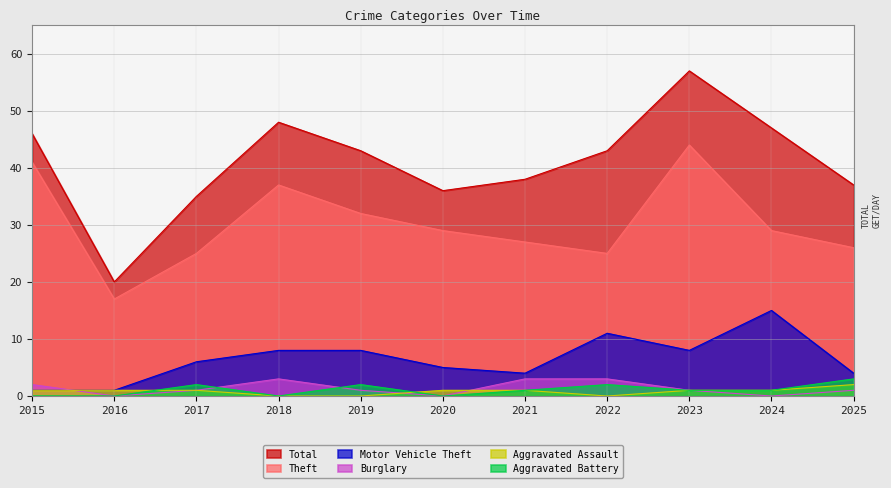

The Total series shows 23 at 2017. True or false?

False